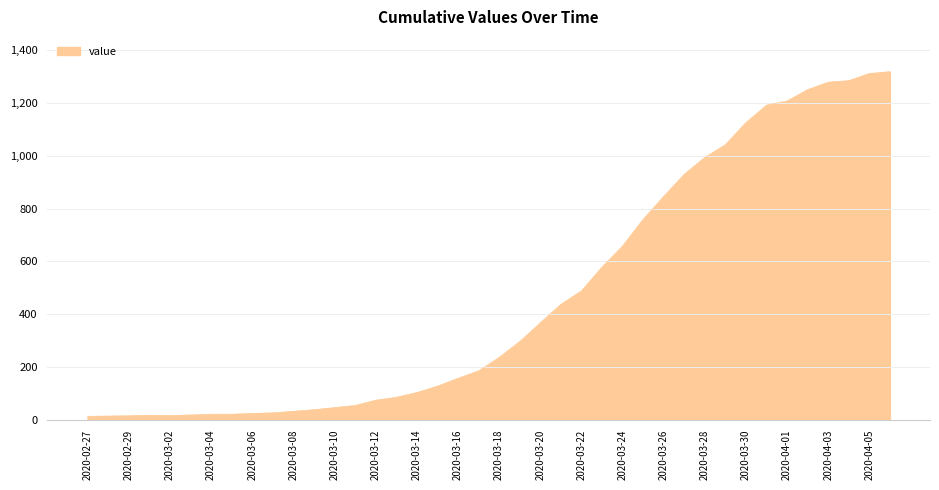

What is the difference between the maximum and minimum values?

1306